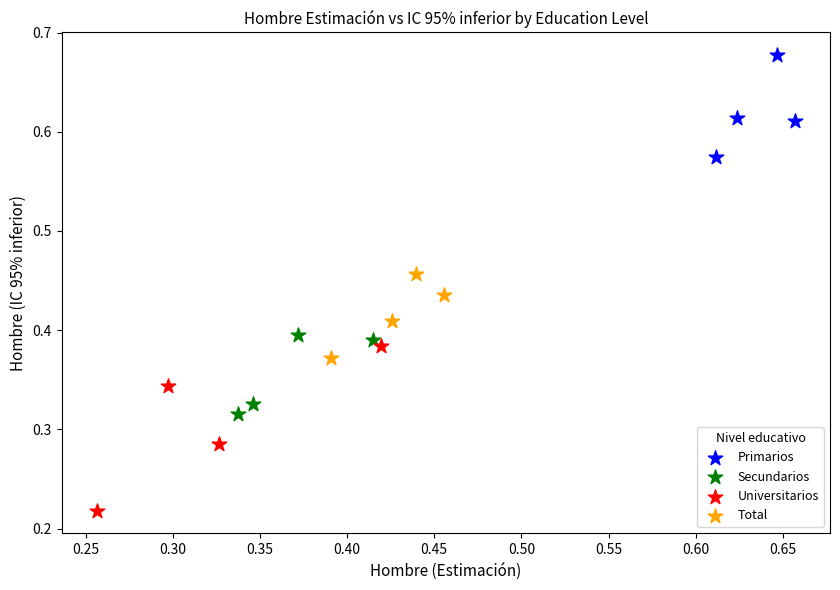

What are all the series names shown in the legend?

Primarios, Secundarios, Universitarios, Total